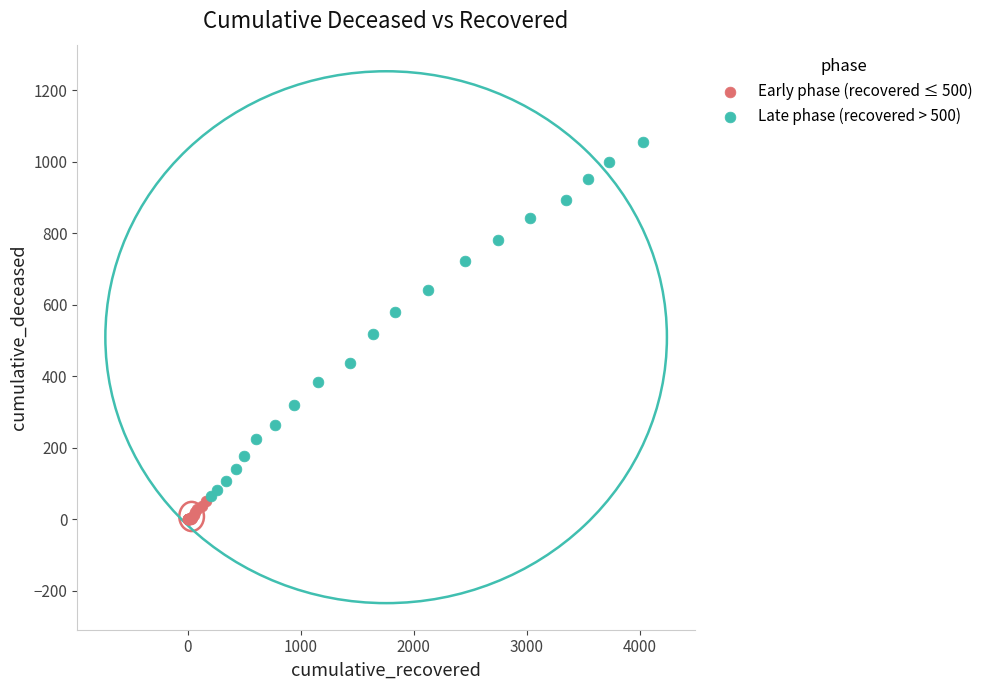

Which series has the largest Y range (max minus min)?

Late phase (recovered > 500)